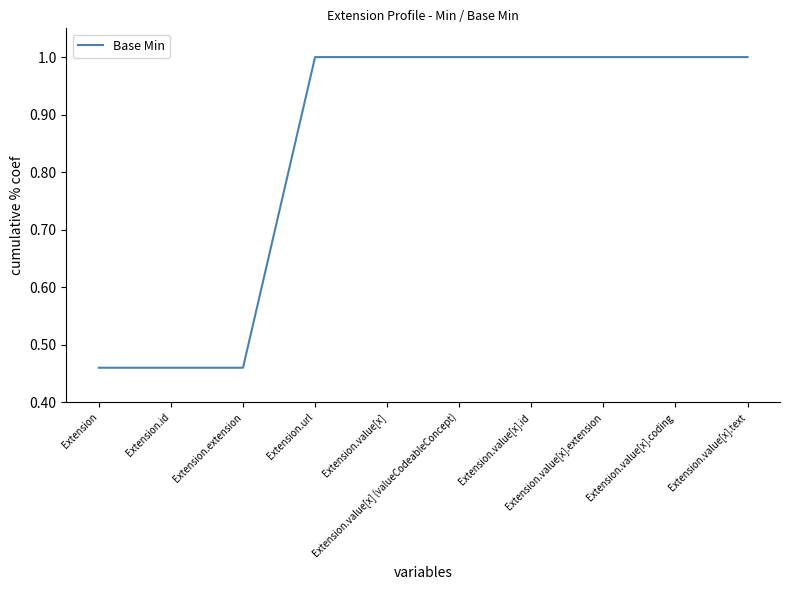

How many lines are shown in the chart?

1